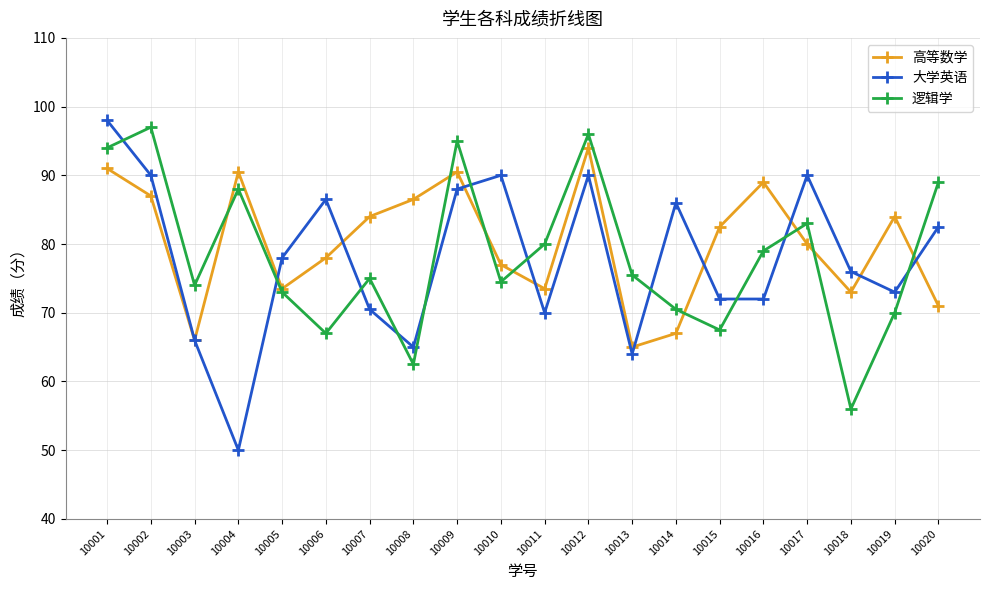

Which series has the widest spread of values?

大学英语